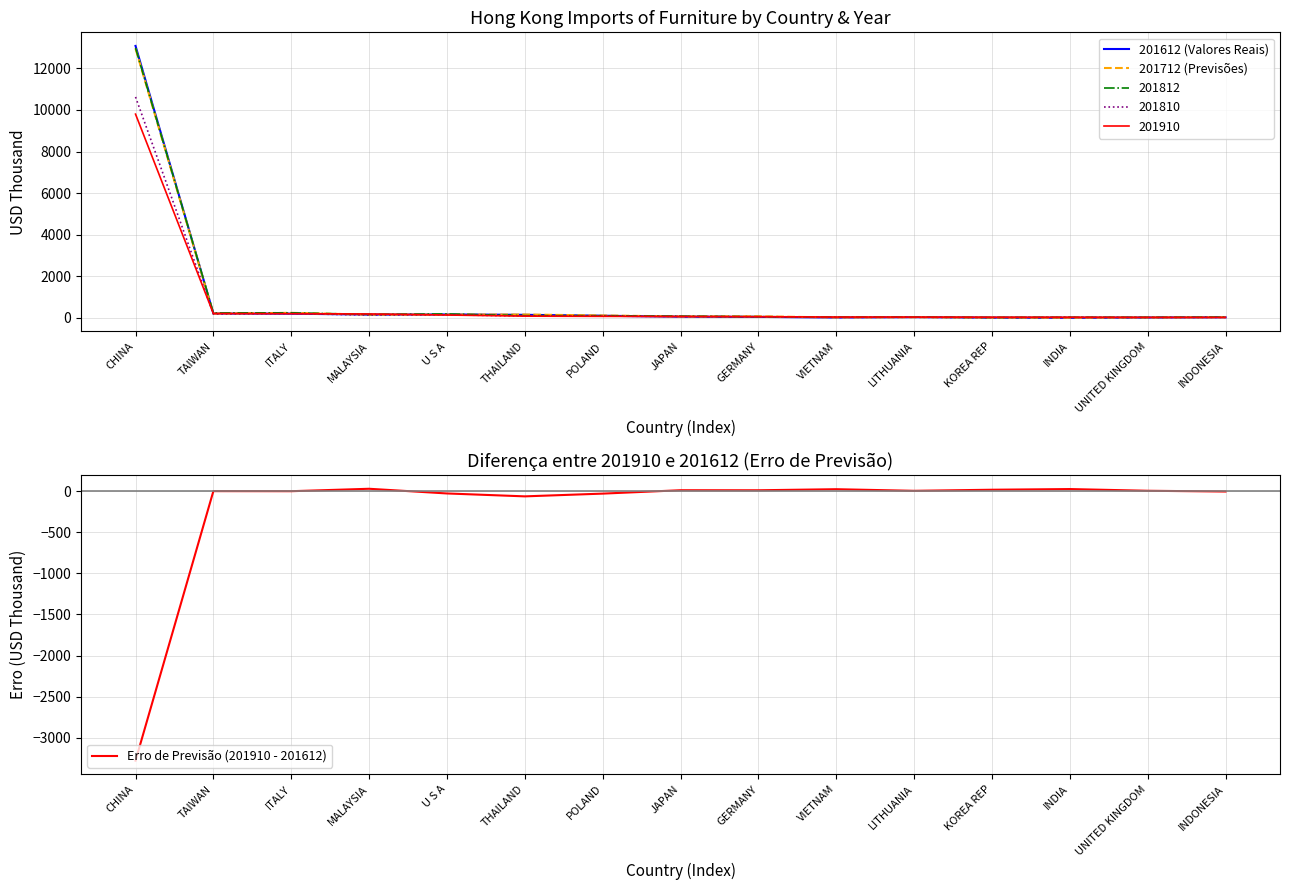

Which series has the largest total across all categories?

201612 (Valores Reais)